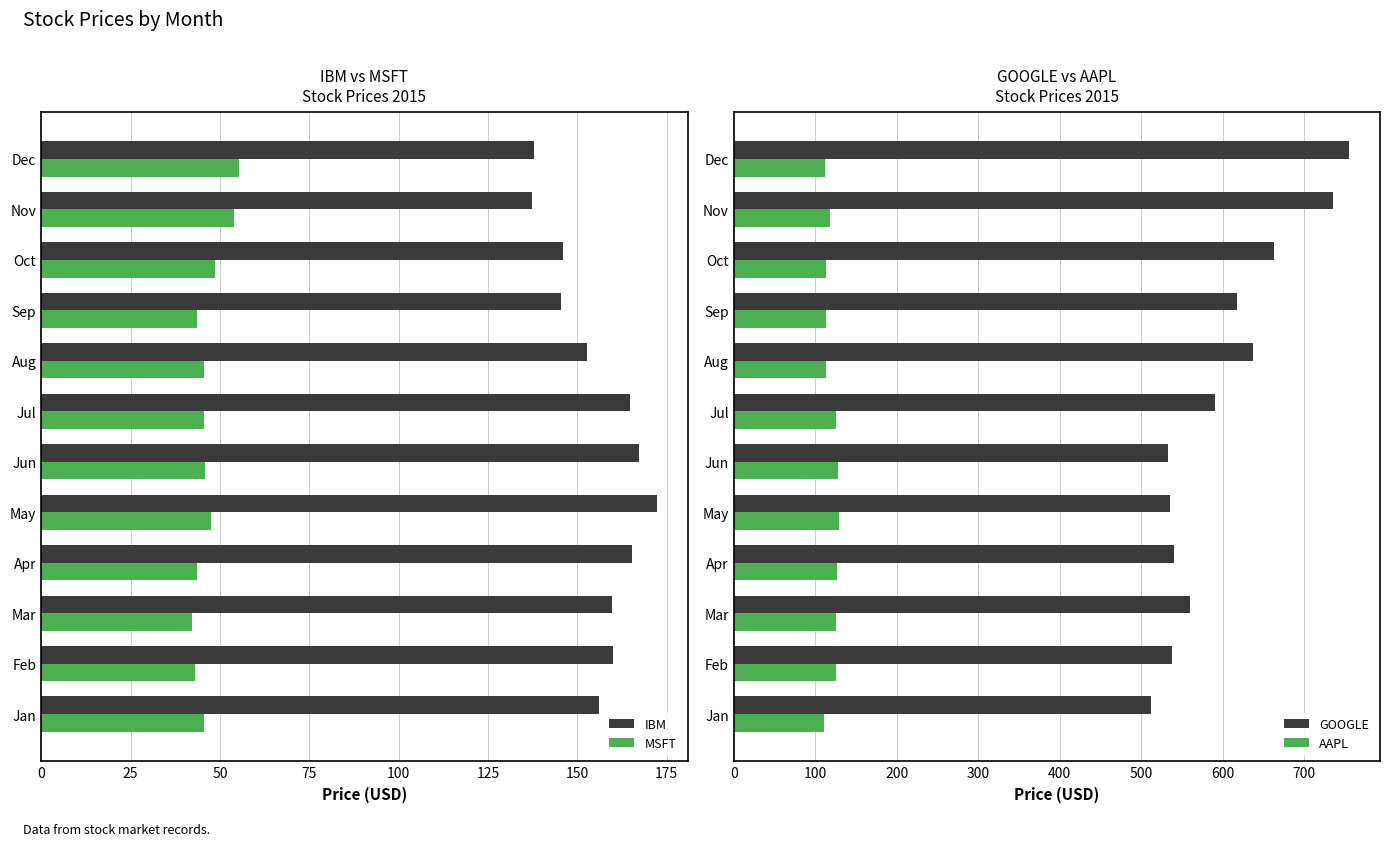

How many data points in GOOGLE are less than 590?

6